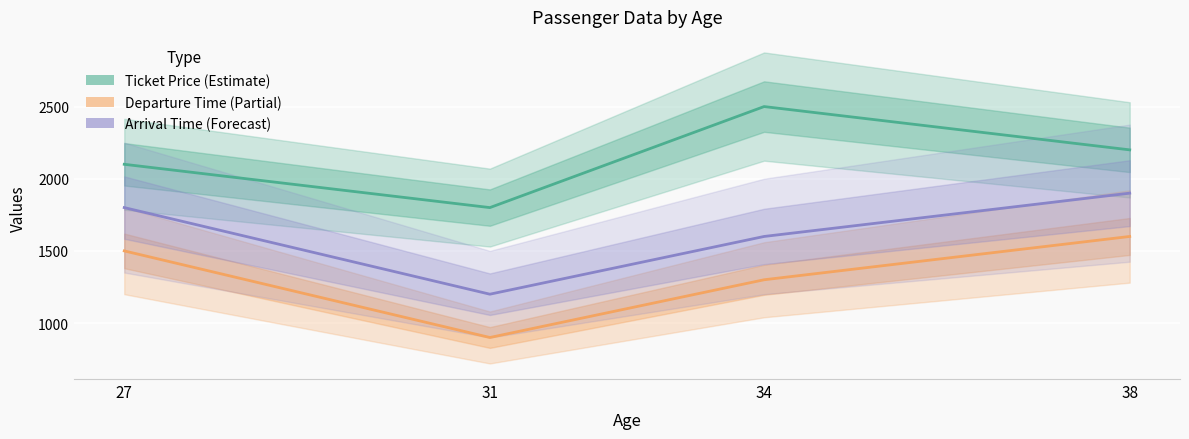

What is the spread (max minus min) of values at 31?

900